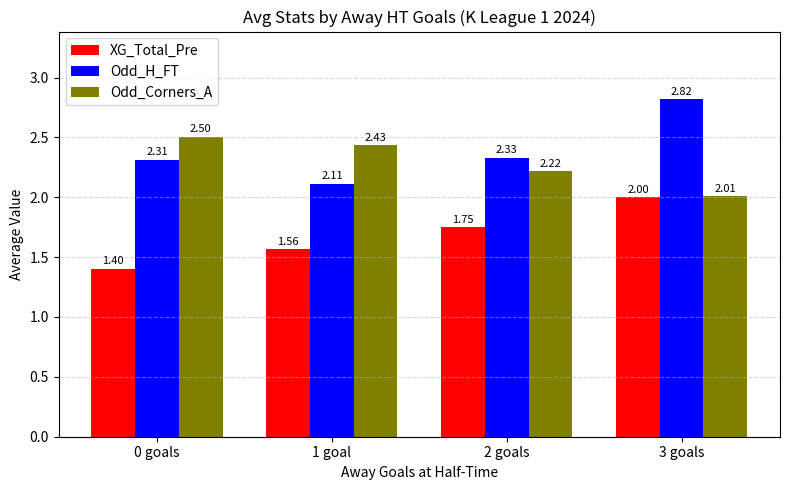

At which label does XG_Total_Pre reach its minimum?

0 goals